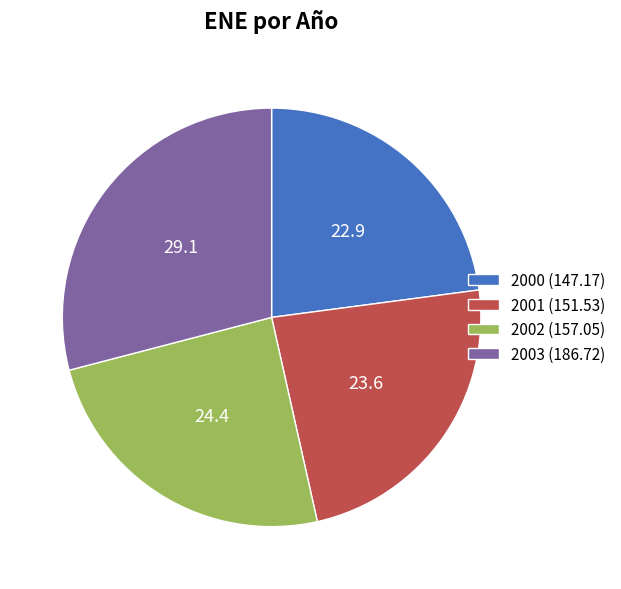

Does 2001 represent more than half of the total?

No